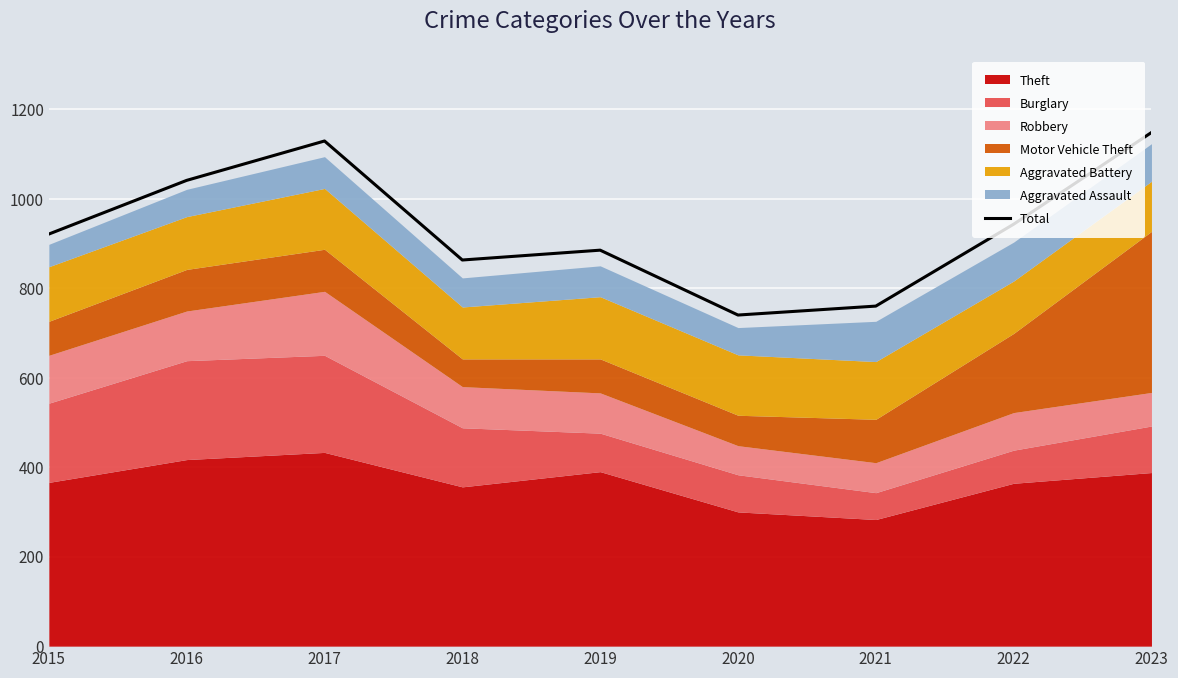

At which category does the chart reach its peak across all series?

2023